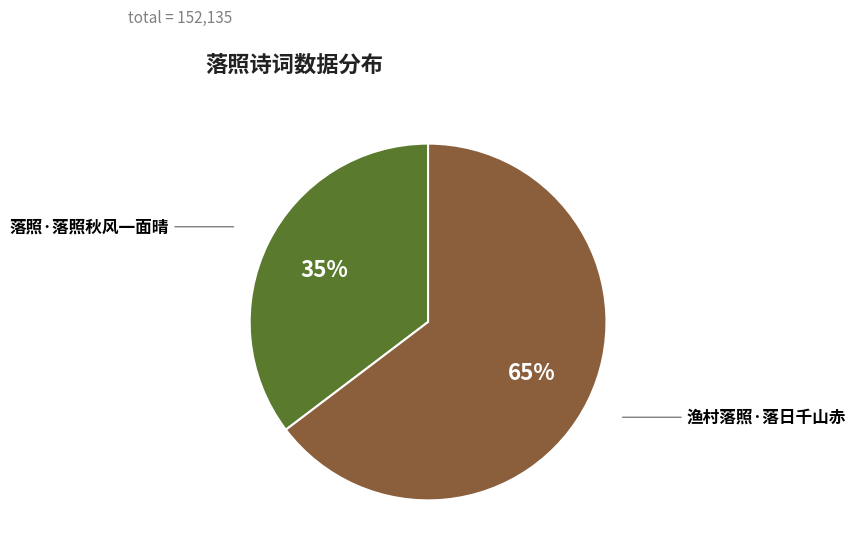

Between 渔村落照·落日千山赤 and 落照·落照秋风一面晴, which is larger?

渔村落照·落日千山赤